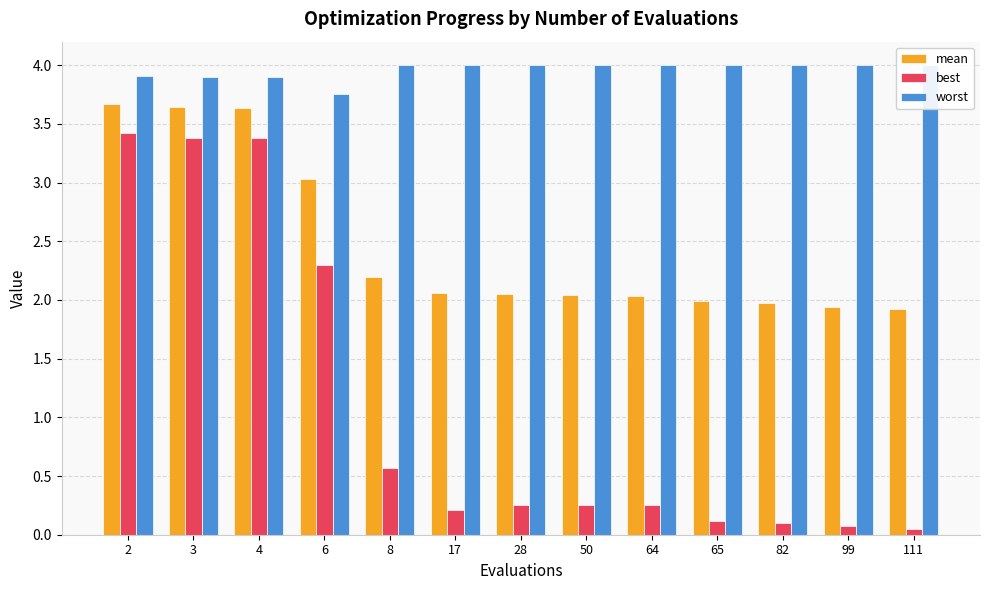

List the labels in order of worst value, smallest first.

6, 4, 3, 2, 8, 17, 28, 50, 64, 65, 82, 99, 111